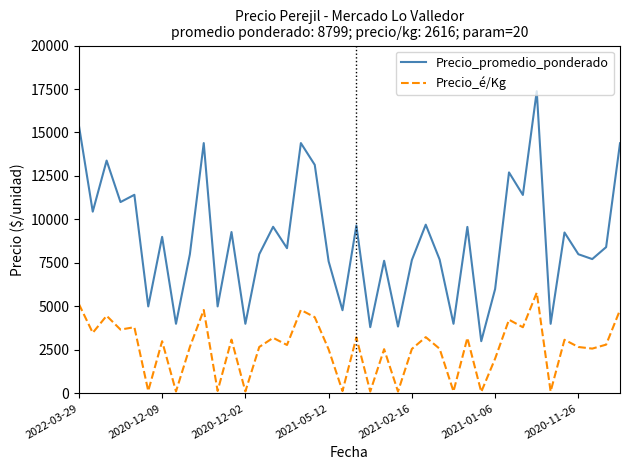

What is the greatest value displayed?

17375